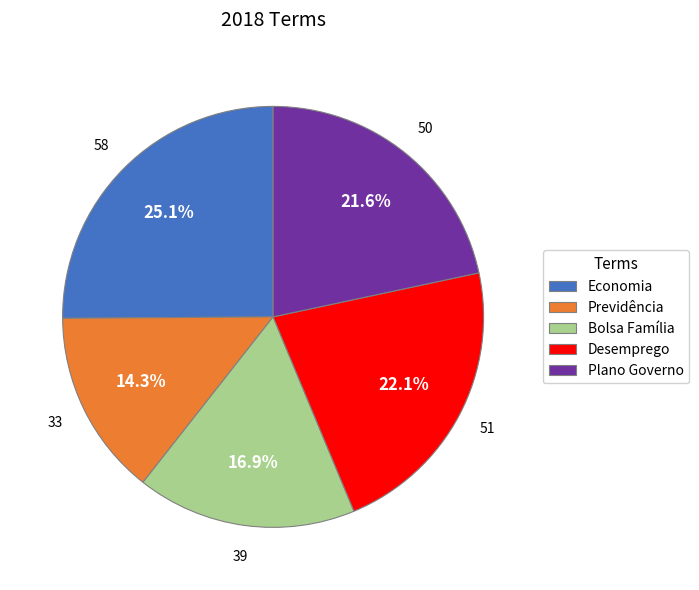

Does Plano Governo account for over 50% of the chart?

No